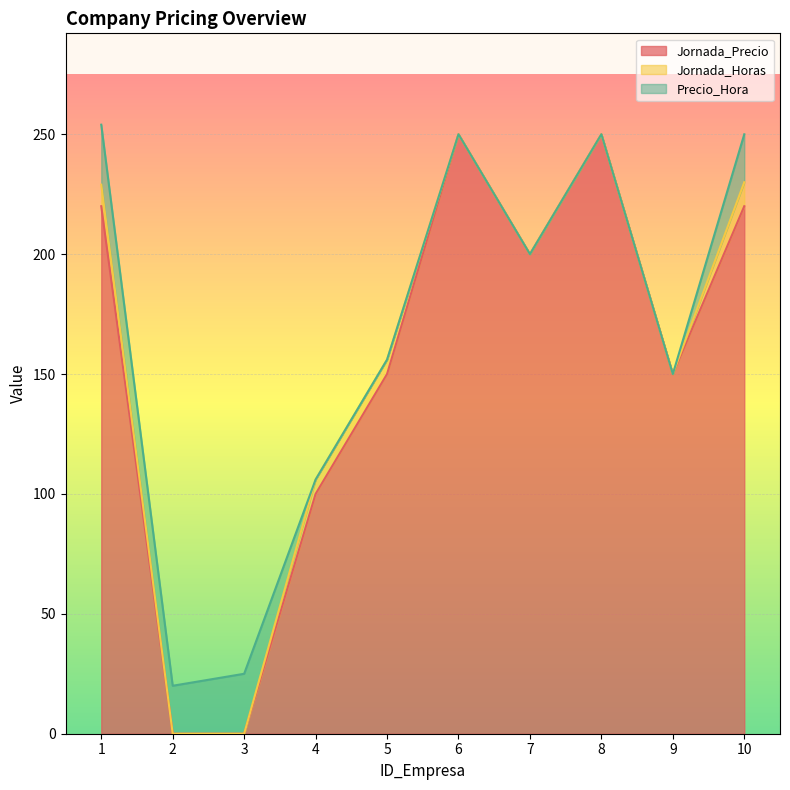

The Precio_Hora series shows 0 at 6. True or false?

True